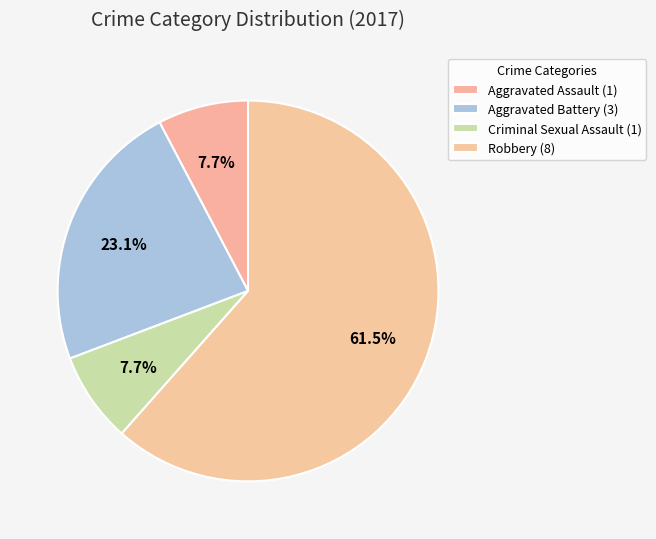

How many segments does this pie chart have?

4